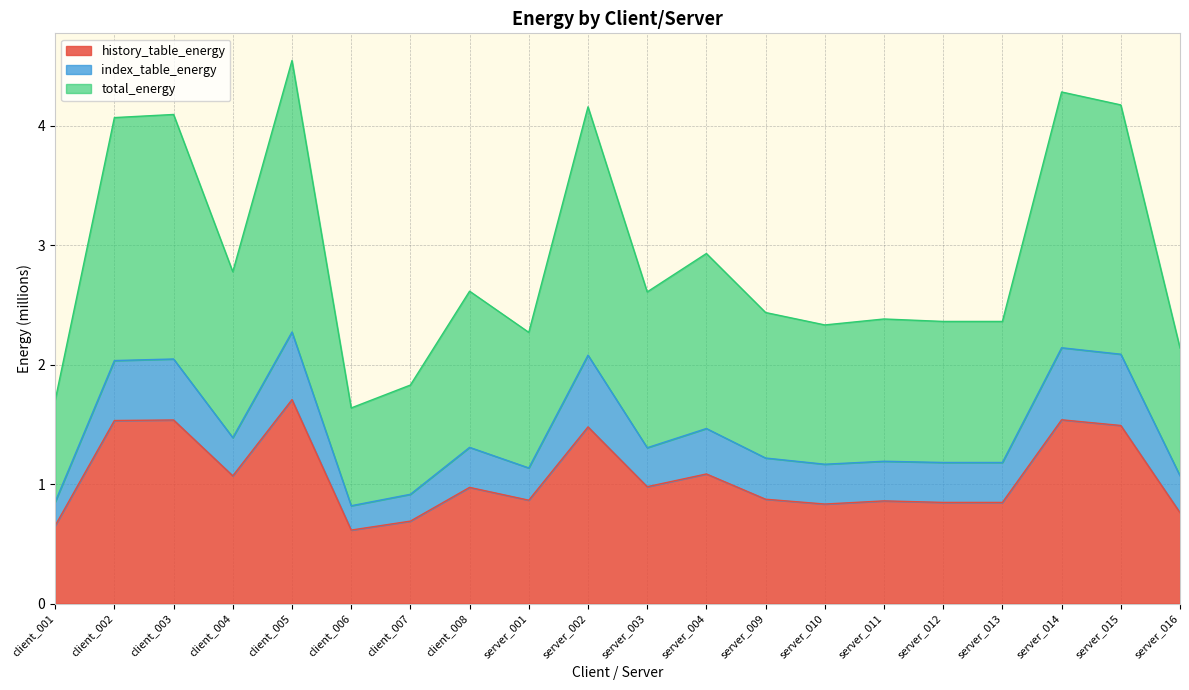

Which series has the largest total across all categories?

total_energy